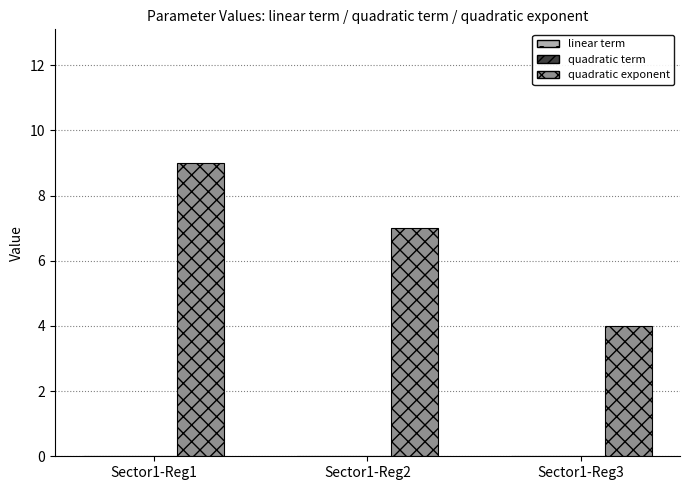

How many groups of bars are there?

3